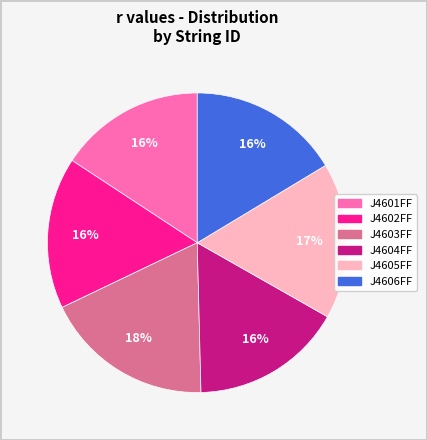

To the nearest percent, what is the combined percentage of J4601FF and J4605FF?

33%